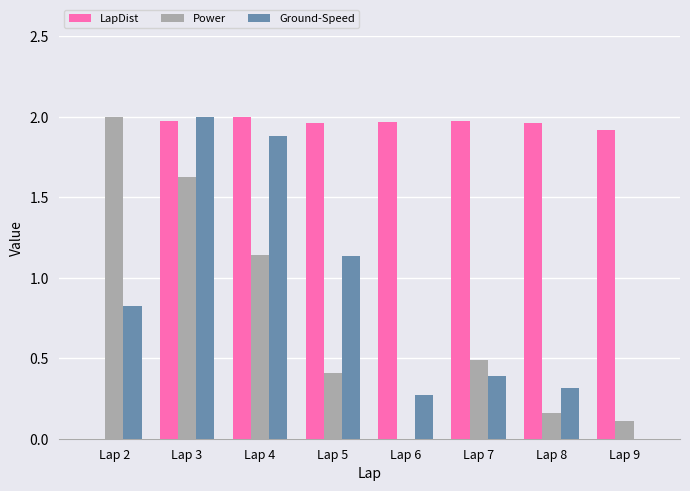

What are all the series names shown in the legend?

LapDist, Power, Ground-Speed